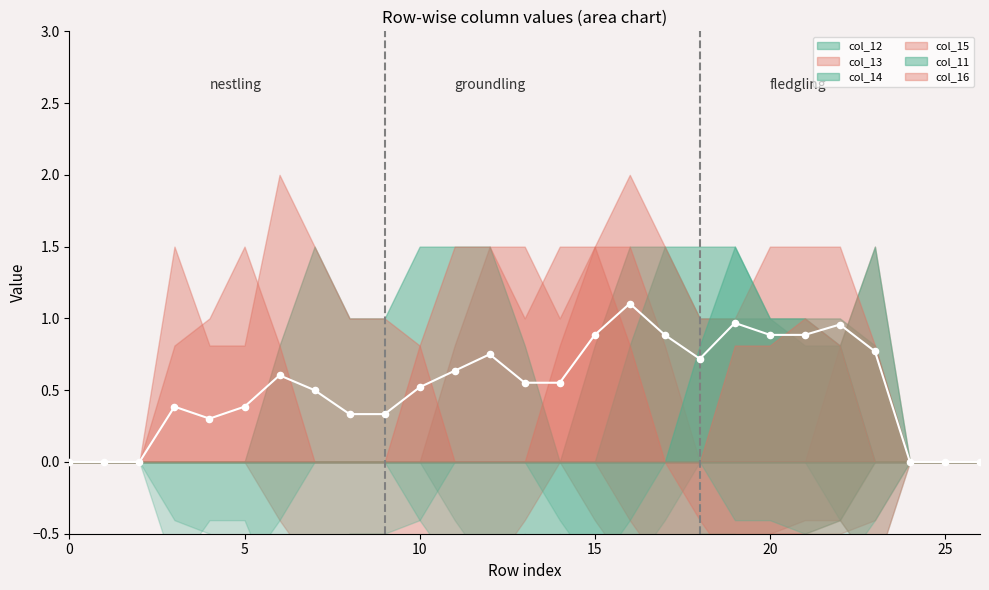

Is the value of mean at 5 greater than the value of mean_pts at 23?

No